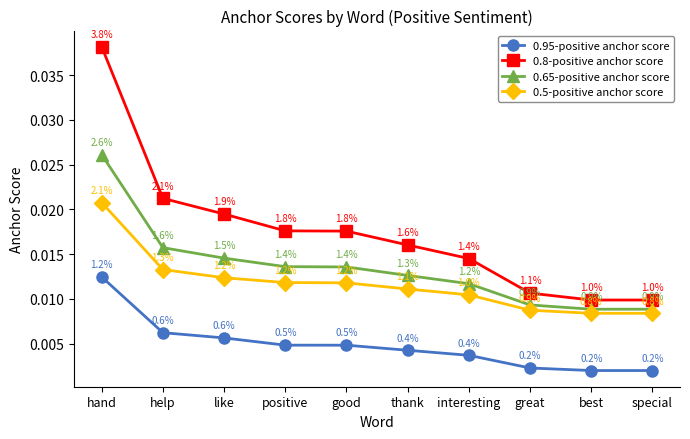

Count the 0.5-positive anchor score values in the range 0 to 1.

10